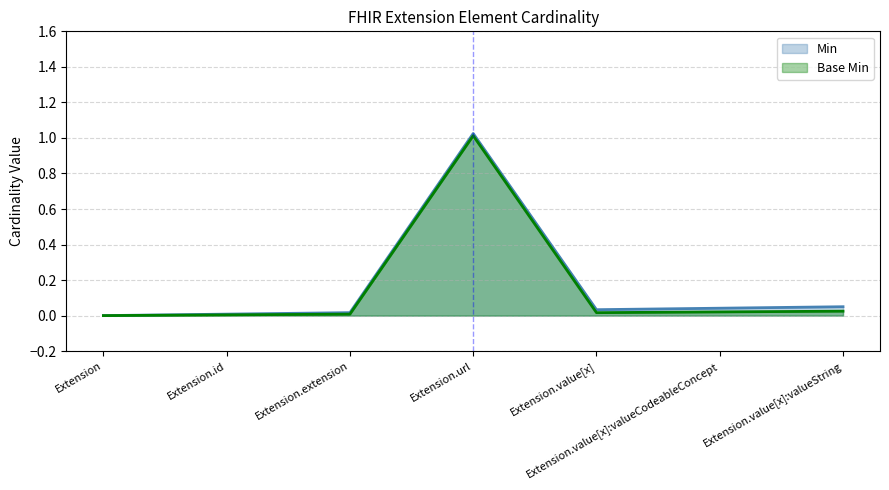

What are all the series names shown in the legend?

Min, Base Min